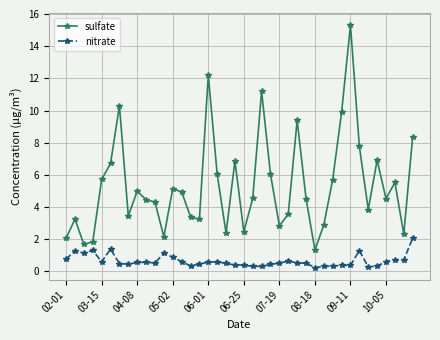

Which series has the largest total across all categories?

sulfate